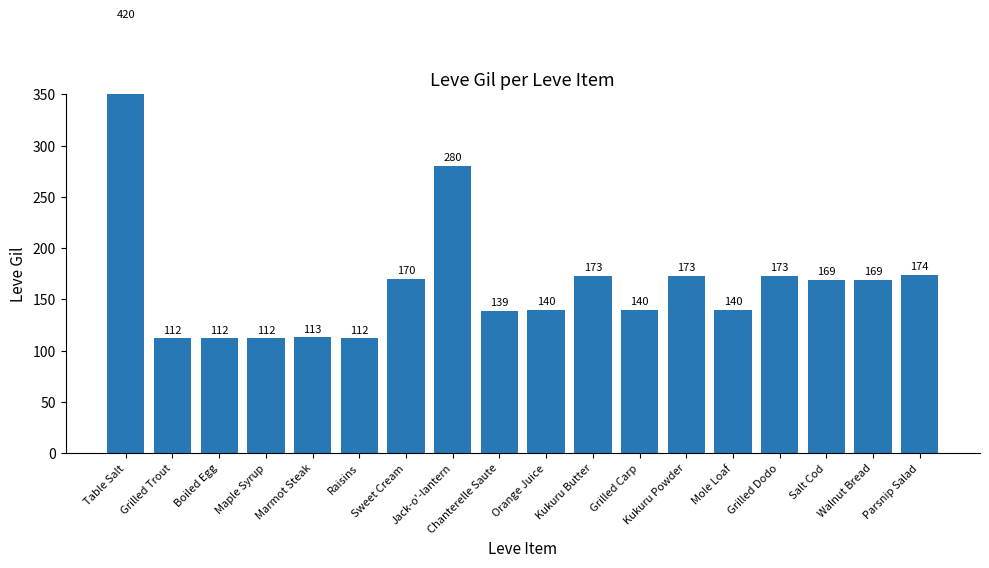

Reading left to right, what are all the values shown in this chart?

420	112	112	112	113	112	170	280	139	140	173	140	173	140	173	169	169	174